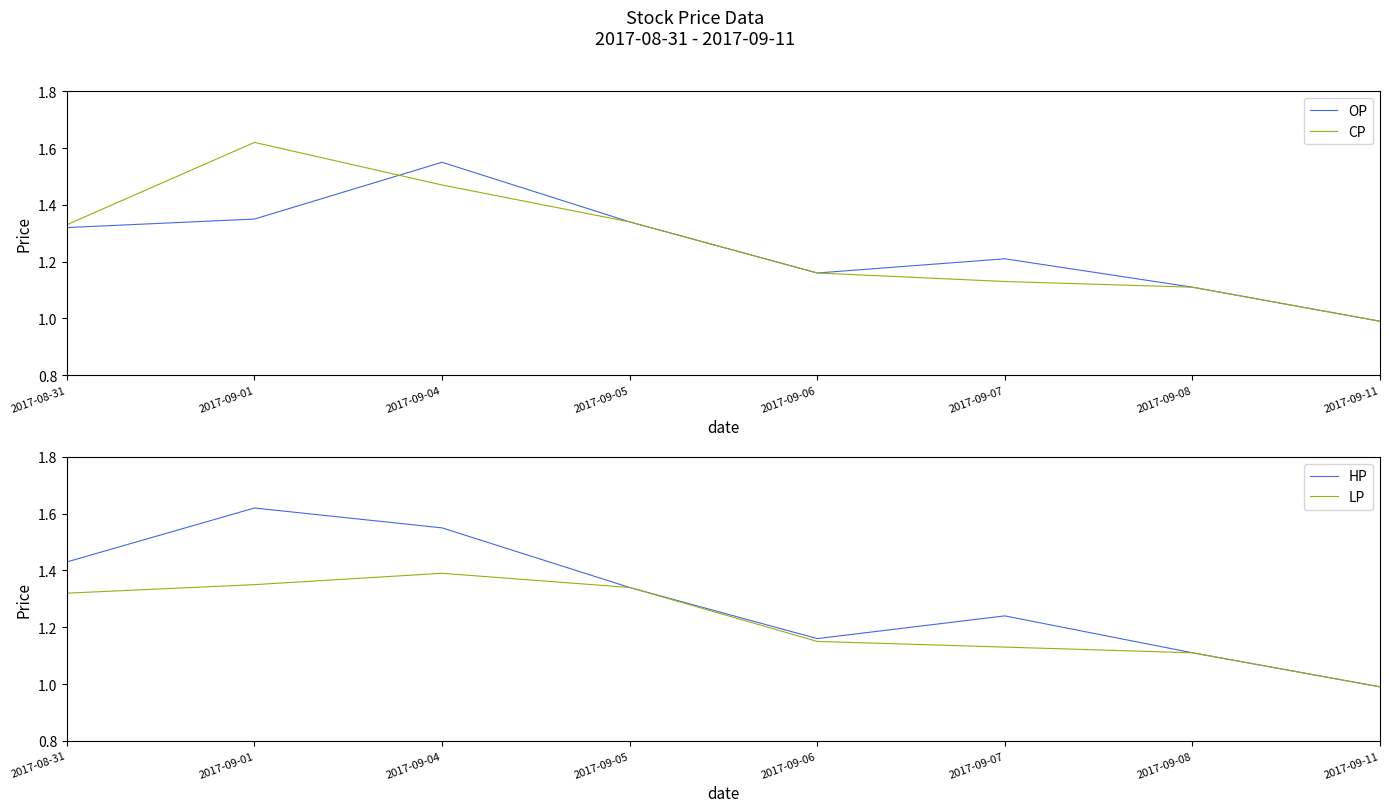

Is this an area chart (filled region under the line)?

No